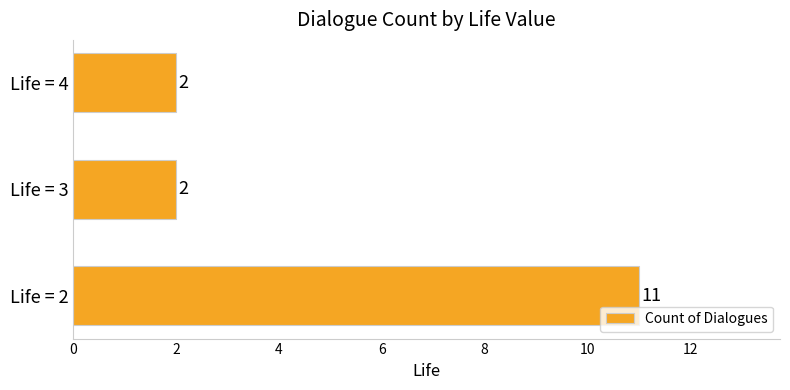

What is the average value?

5